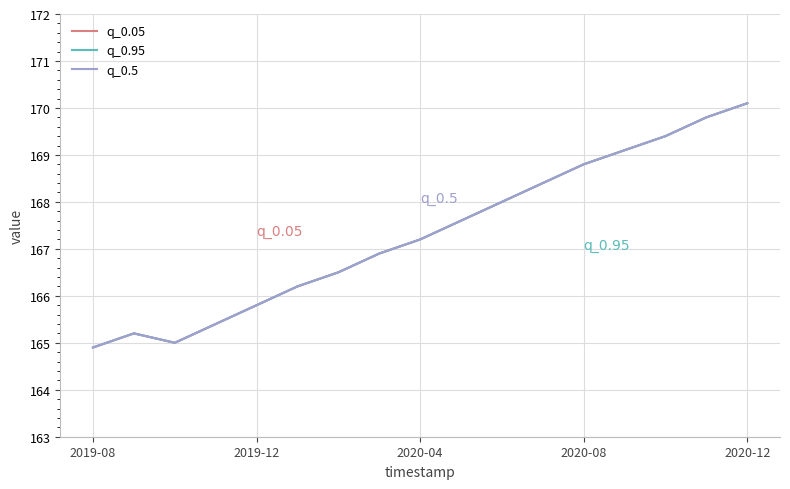

What is the average value of the q_0.05 series?

167.3